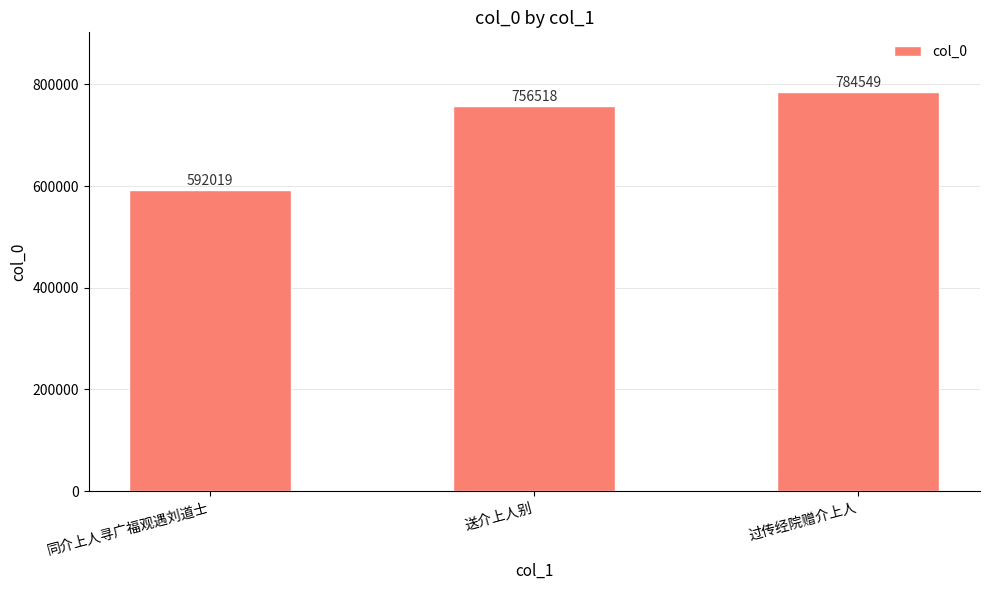

List the labels in order of value, smallest first.

同介上人寻广福观遇刘道士, 送介上人别, 过传经院赠介上人